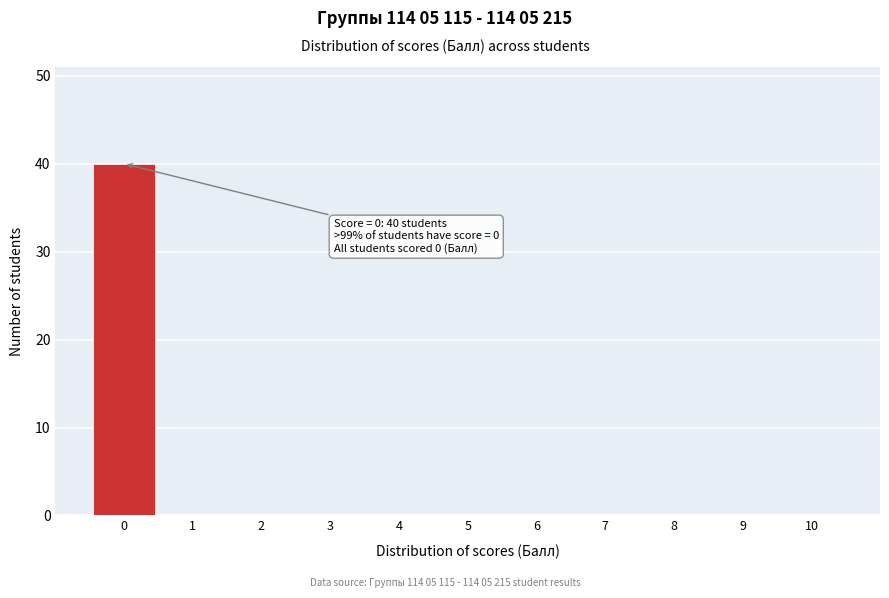

Reading right to left, extract all data points from this chart.

10=0	9=0	8=0	7=0	6=0	5=0	4=0	3=0	2=0	1=0	0=40